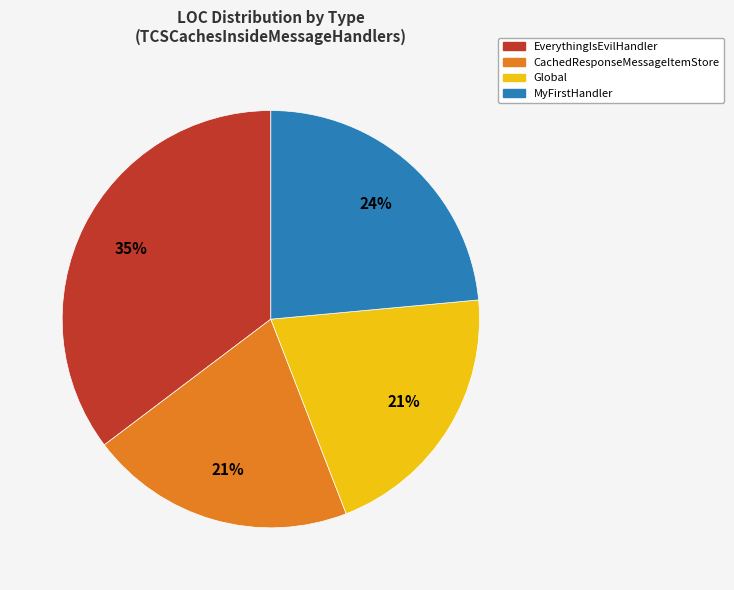

What is the largest slice in the pie chart?

EverythingIsEvilHandler